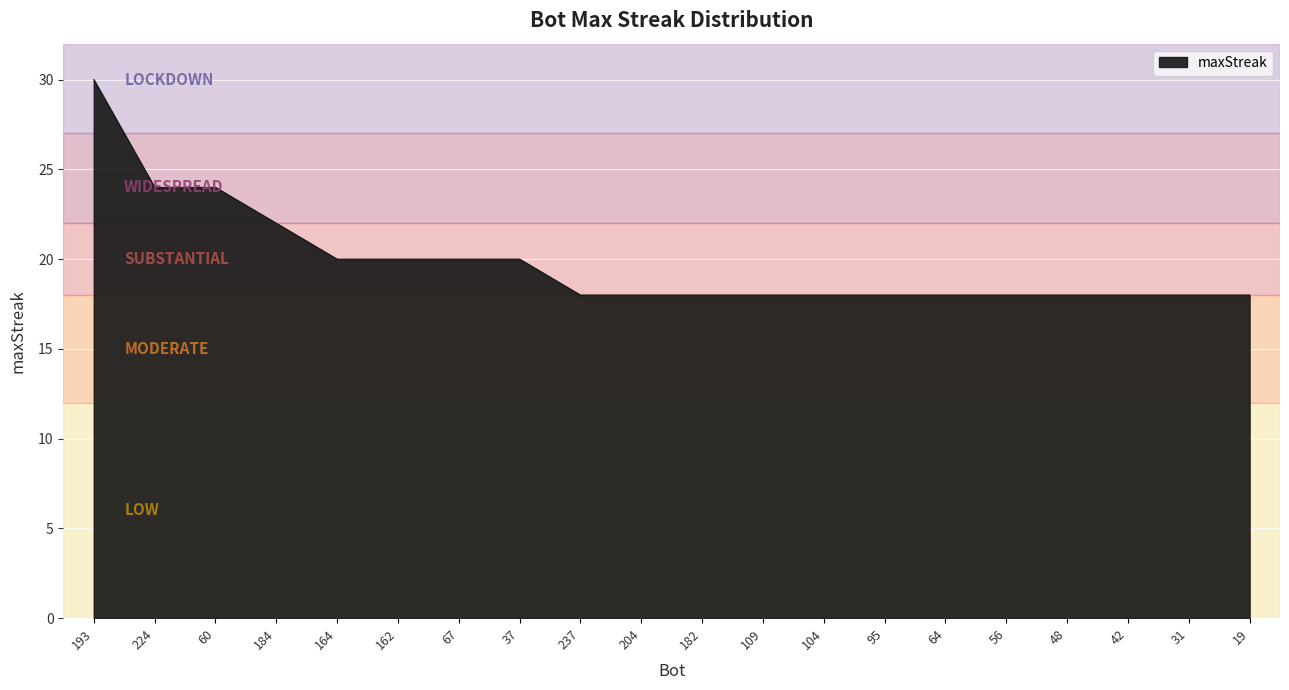

Approximately how many times larger is the value at 37 compared to 48?

1.1